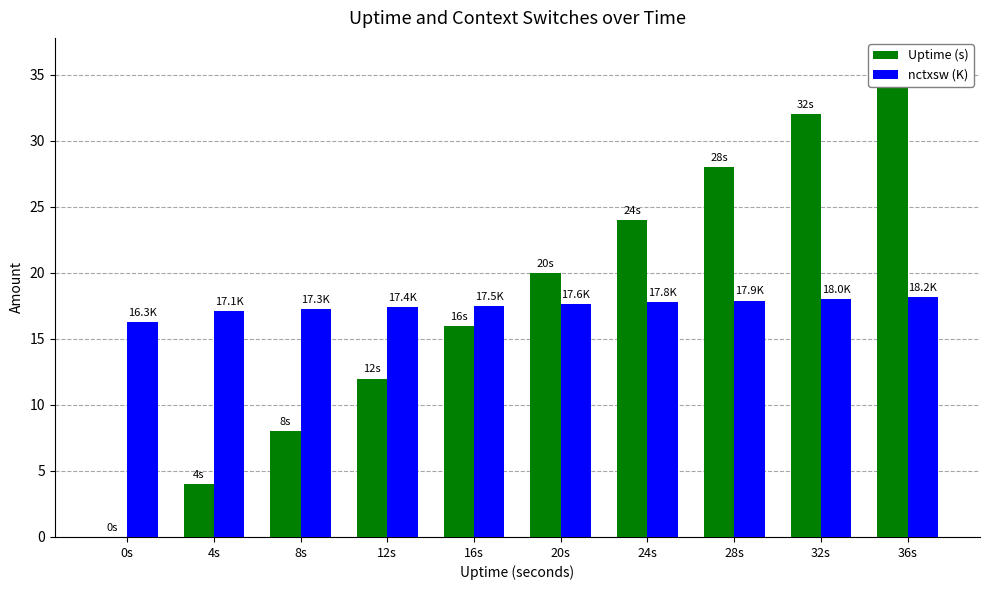

Does the chart contain stacked bars?

No